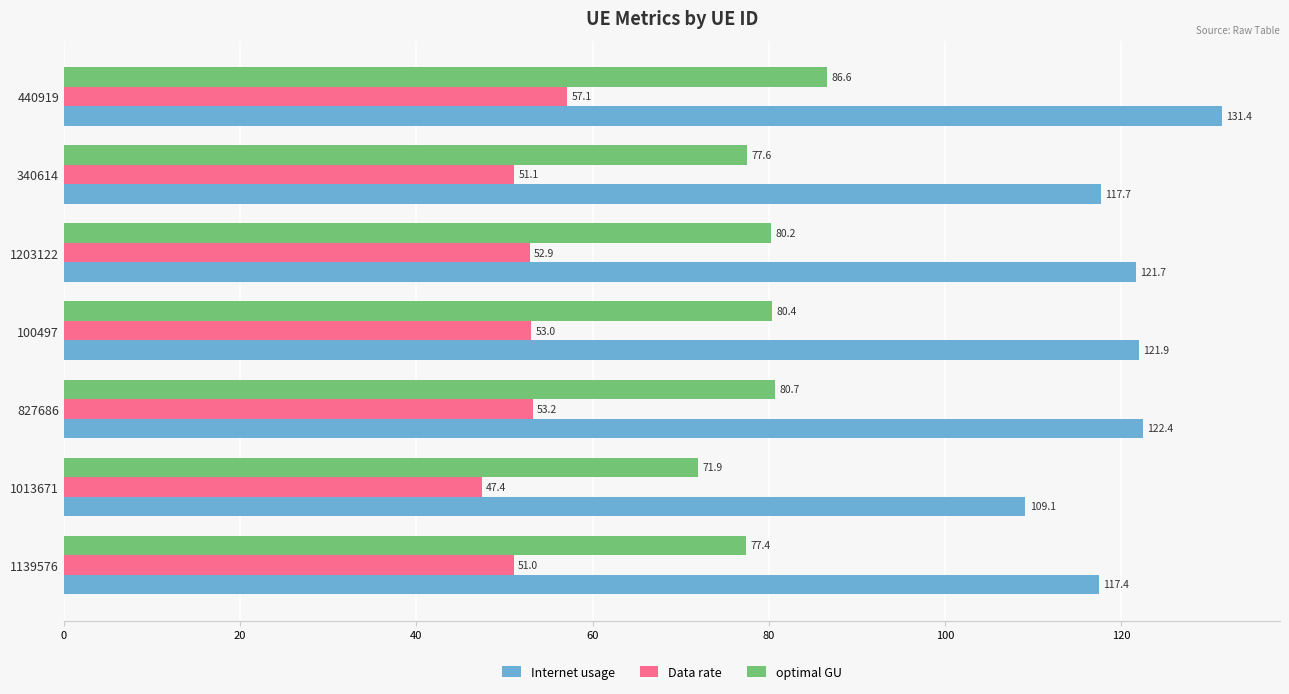

What is the difference between the maximum and minimum values in the Internet usage series?

22.3